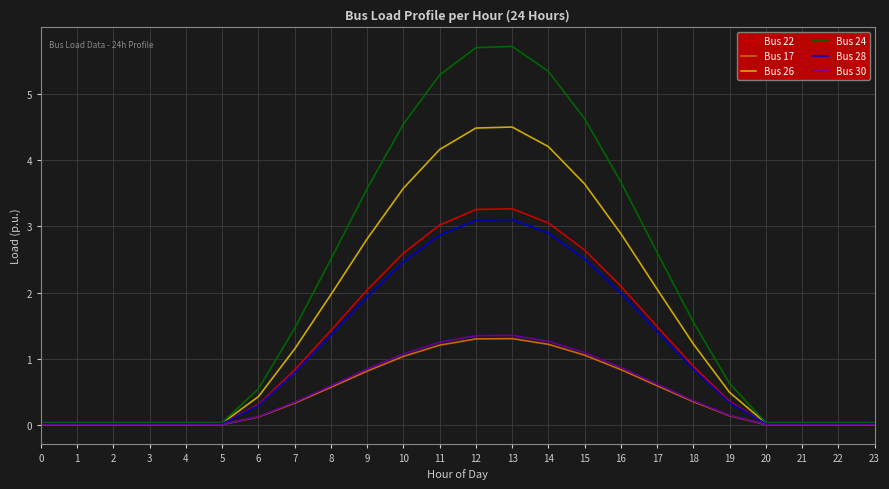

Which series has the largest total across all categories?

Bus 24